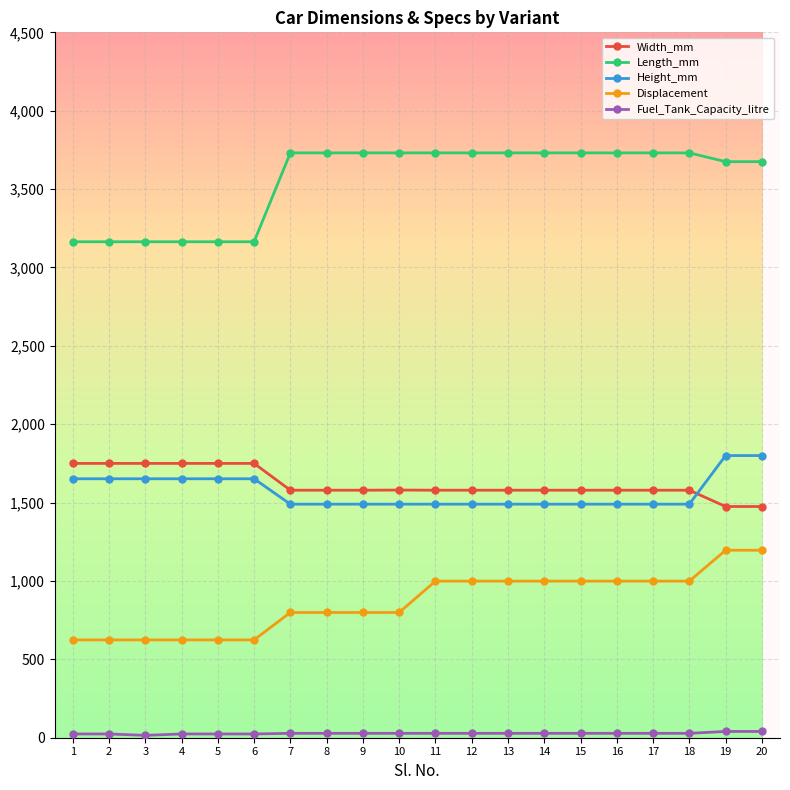

What is the difference between the second highest and minimum values in the Height_mm series?

310